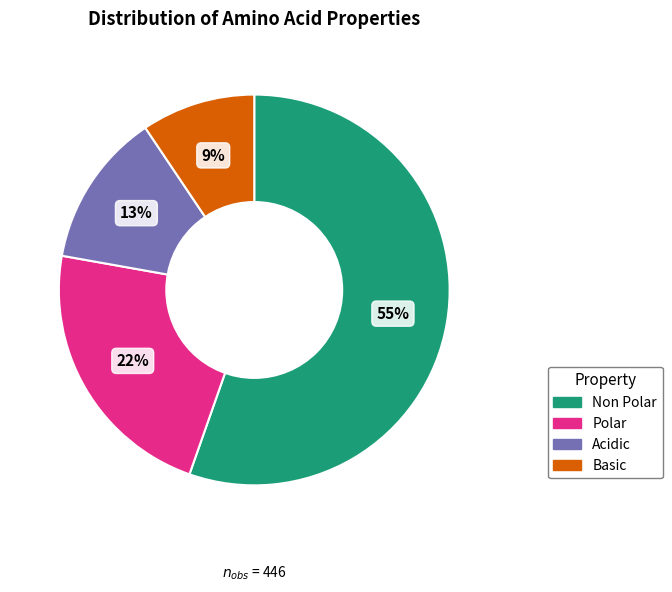

Does any single category account for the majority?

Yes